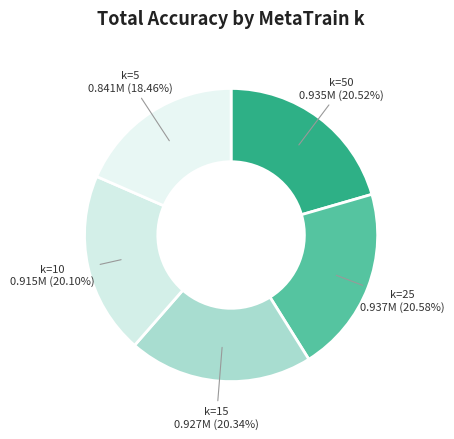

Count the number of slices in the pie.

5